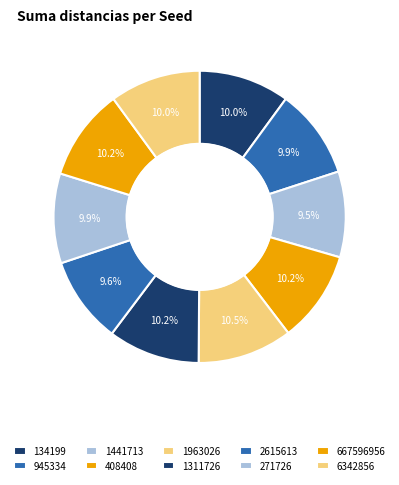

To the nearest percent, what is the difference between the largest and smallest slice percentages?

1%